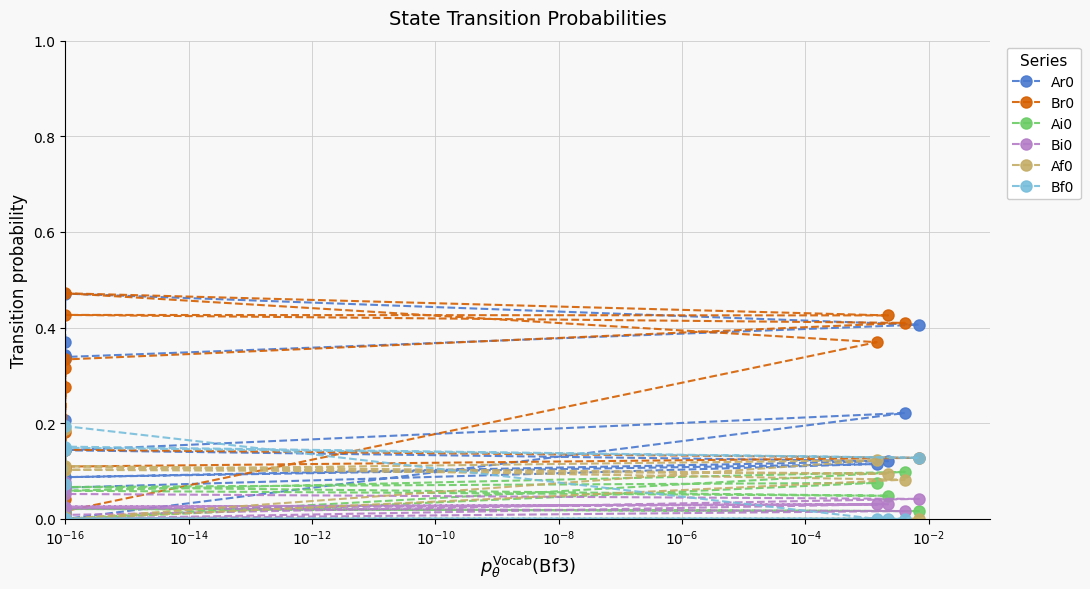

Is the value of Ai0 at $\mathdefault{10^{-8}}$ greater than the value of Bf0 at 12?

Yes